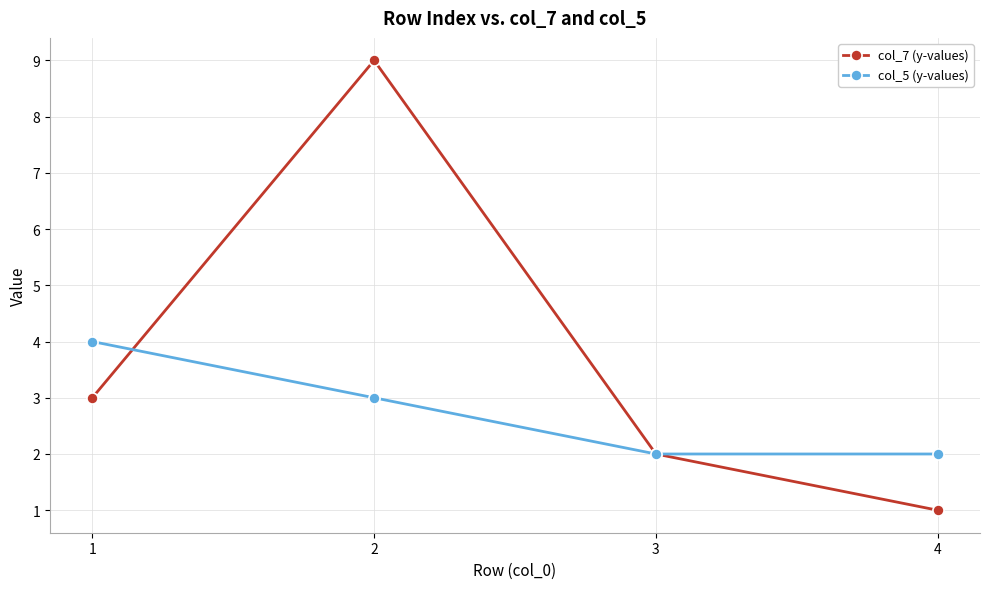

Read the col_5 (y-values) value at 1.

4